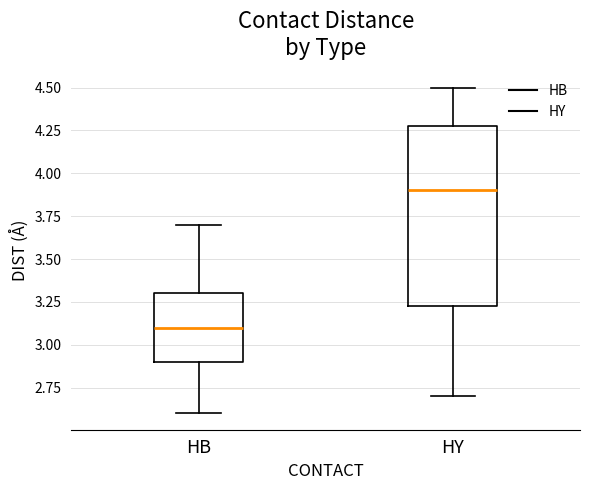

Which box is the tallest, from its lower edge to its upper edge?

HY